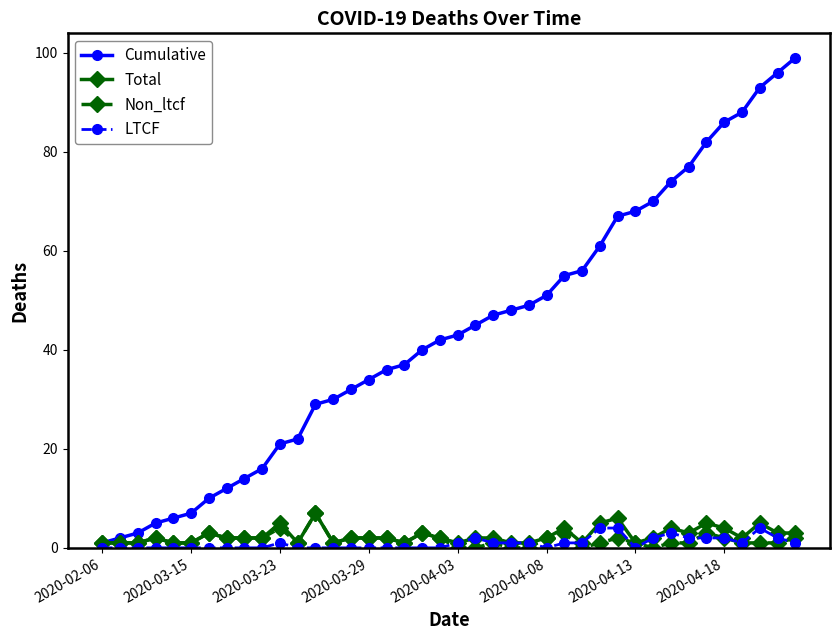

Which series has the largest total across all categories?

Cumulative